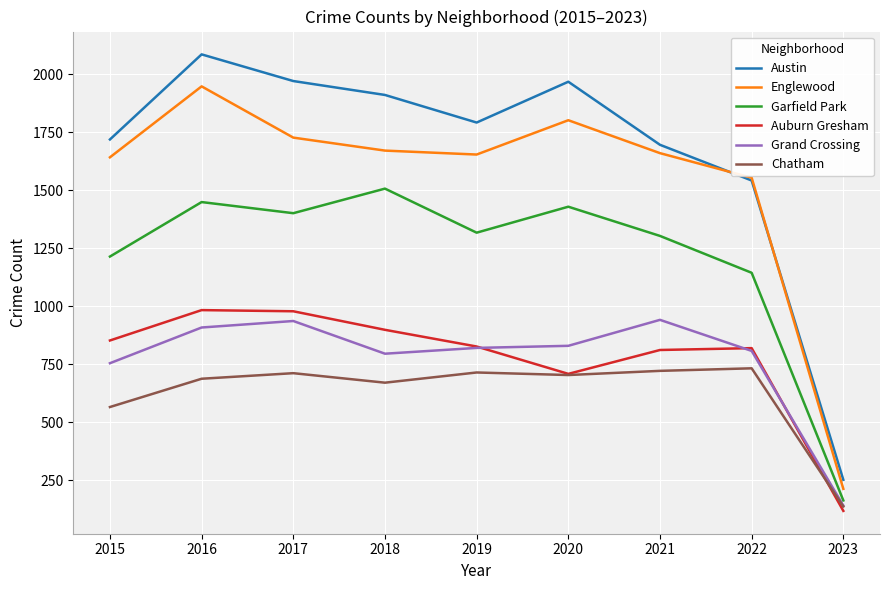

Which series has the widest spread of values?

Austin